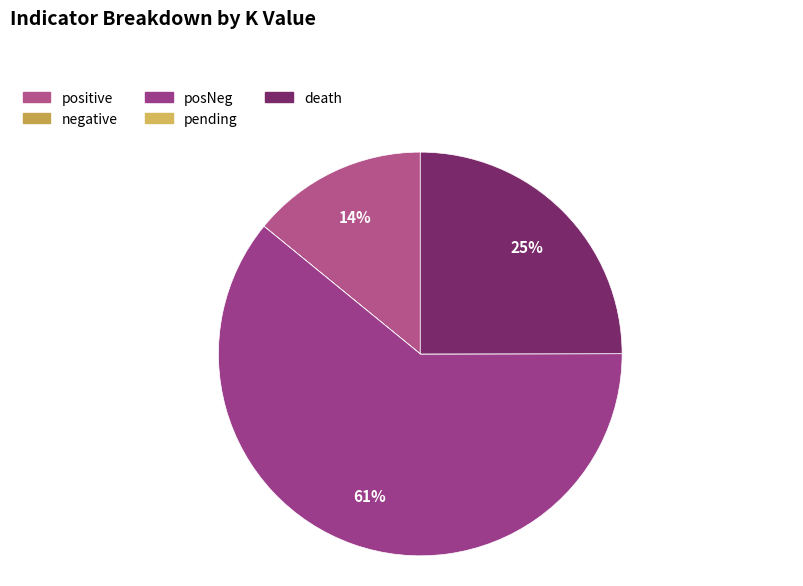

Does posNeg represent more than half of the total?

Yes